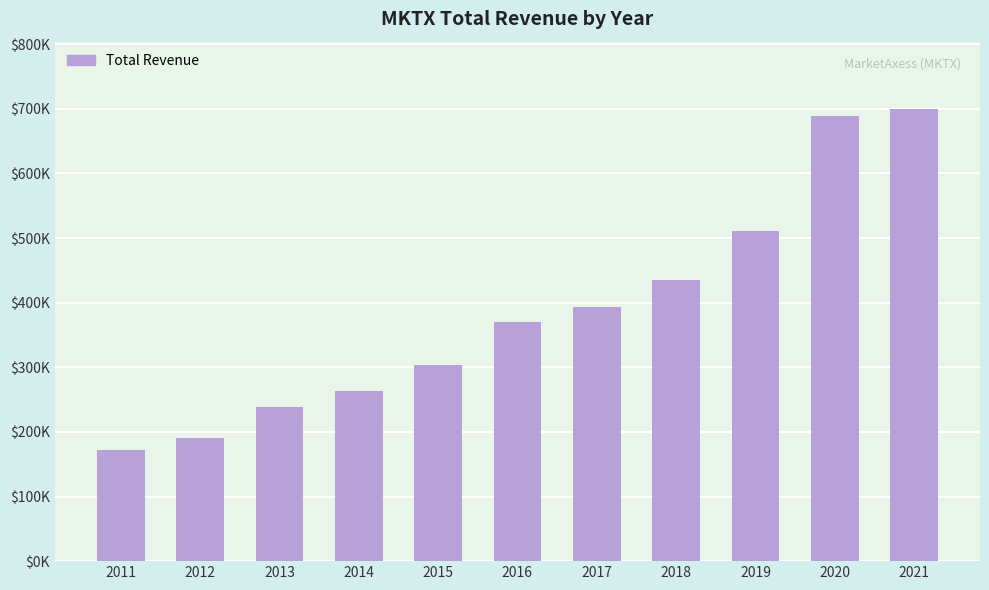

List the labels in order of value, smallest first.

2011, 2012, 2013, 2014, 2015, 2016, 2017, 2018, 2019, 2020, 2021